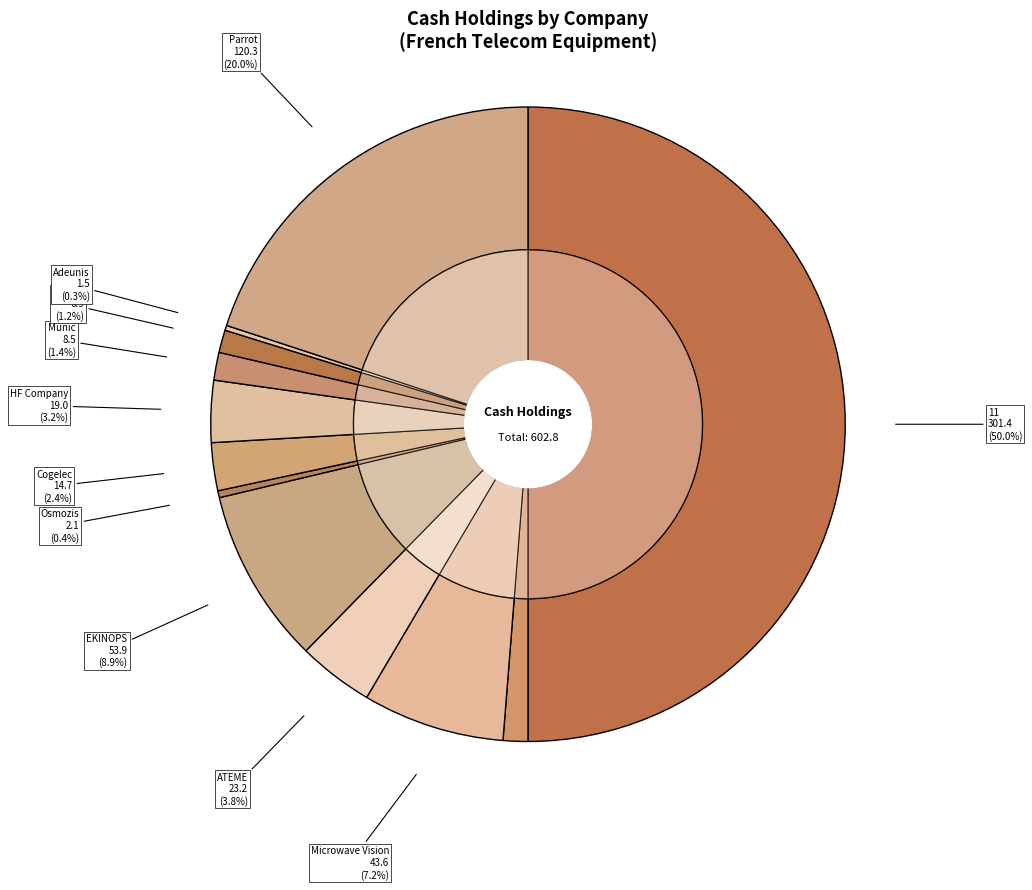

How many segments does this pie chart have?

12